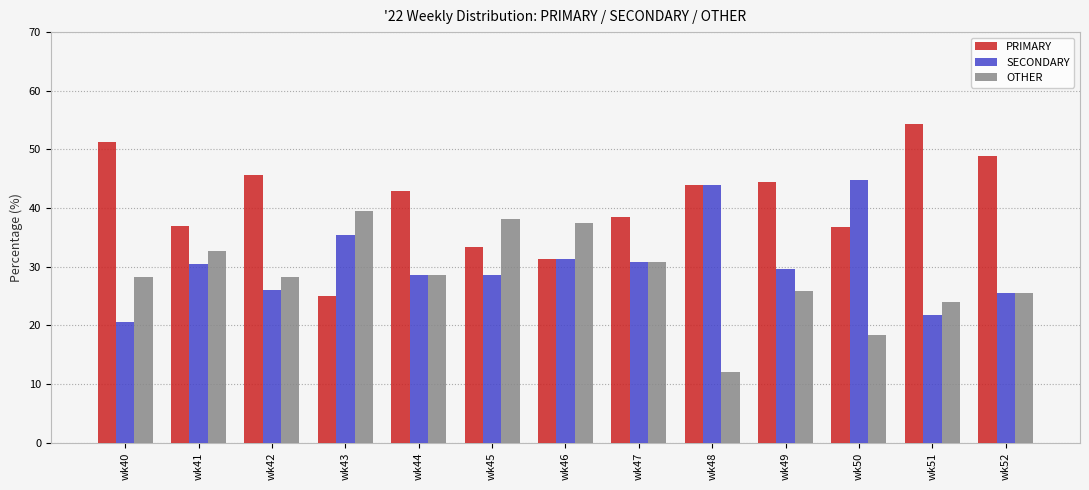

What is the sum of all OTHER values?

369.4